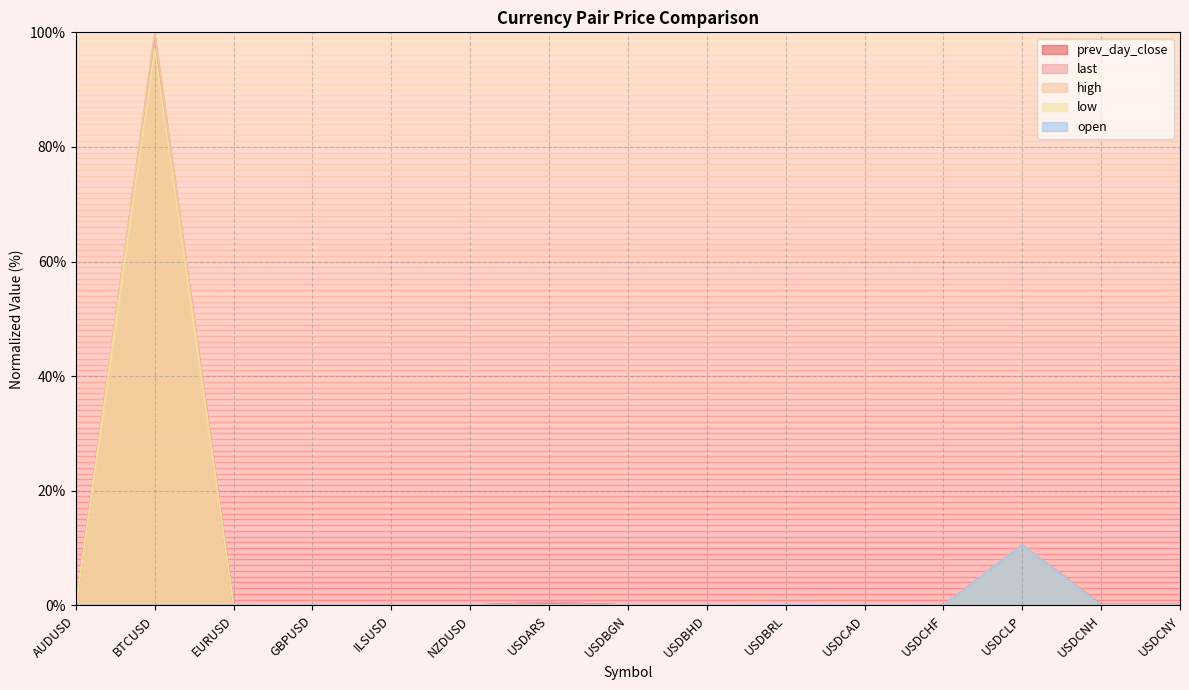

What is the label of the 3rd point from the left?

EURUSD